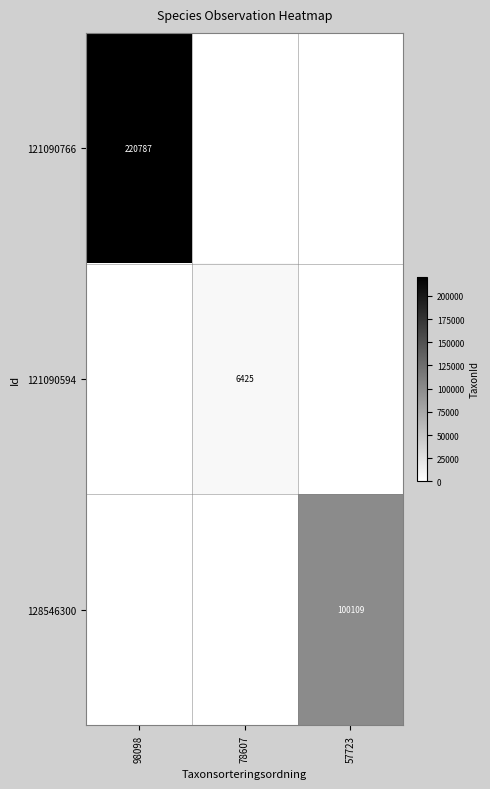

The 121090594 series shows 11053 at 78607. True or false?

False